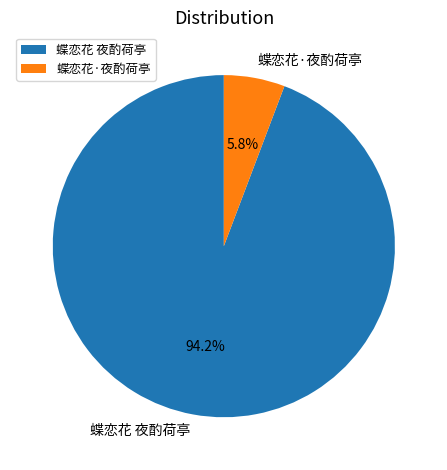

Does 蝶恋花·夜酌荷亭 represent more than half of the total?

No